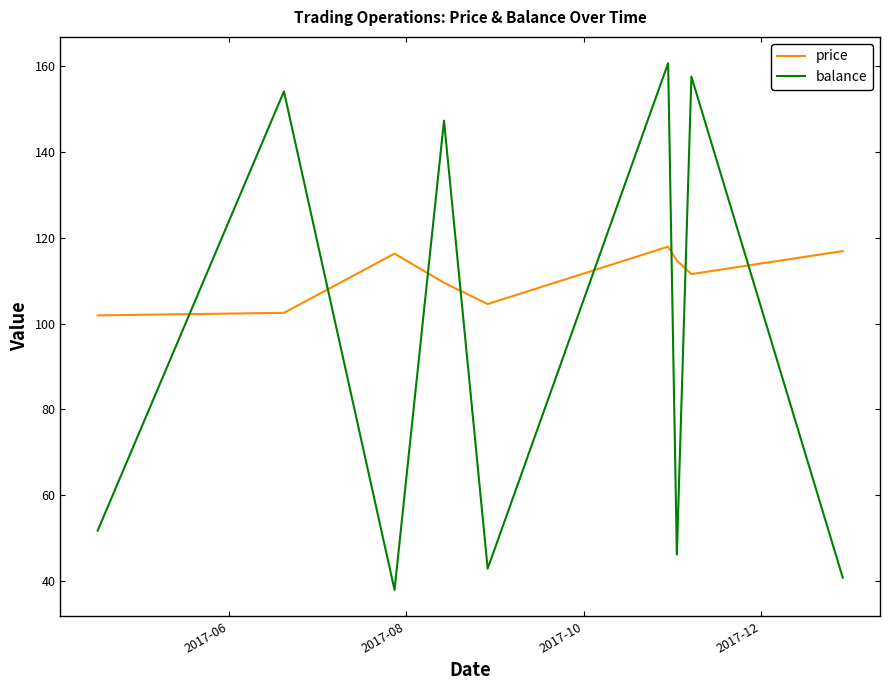

Which series has the largest range (max minus min)?

balance